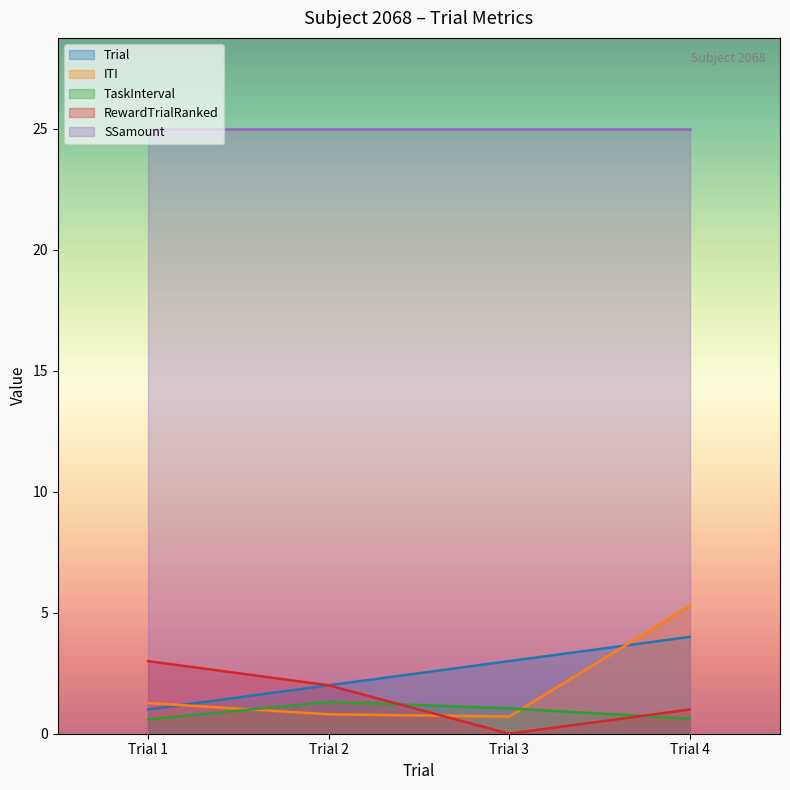

What is the greatest value displayed?

25.0